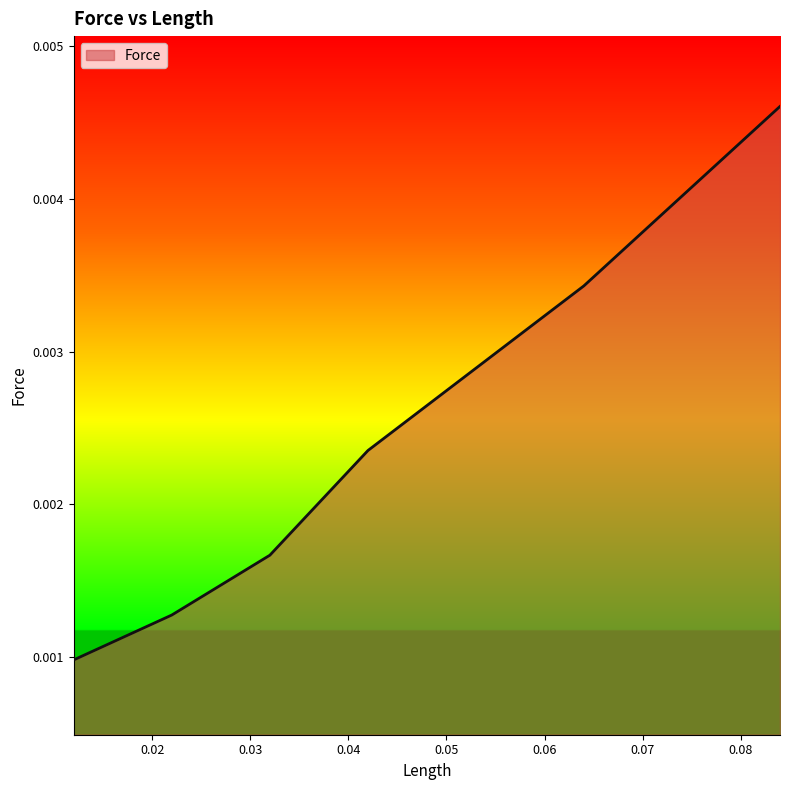

Does the chart have visible grid lines?

No